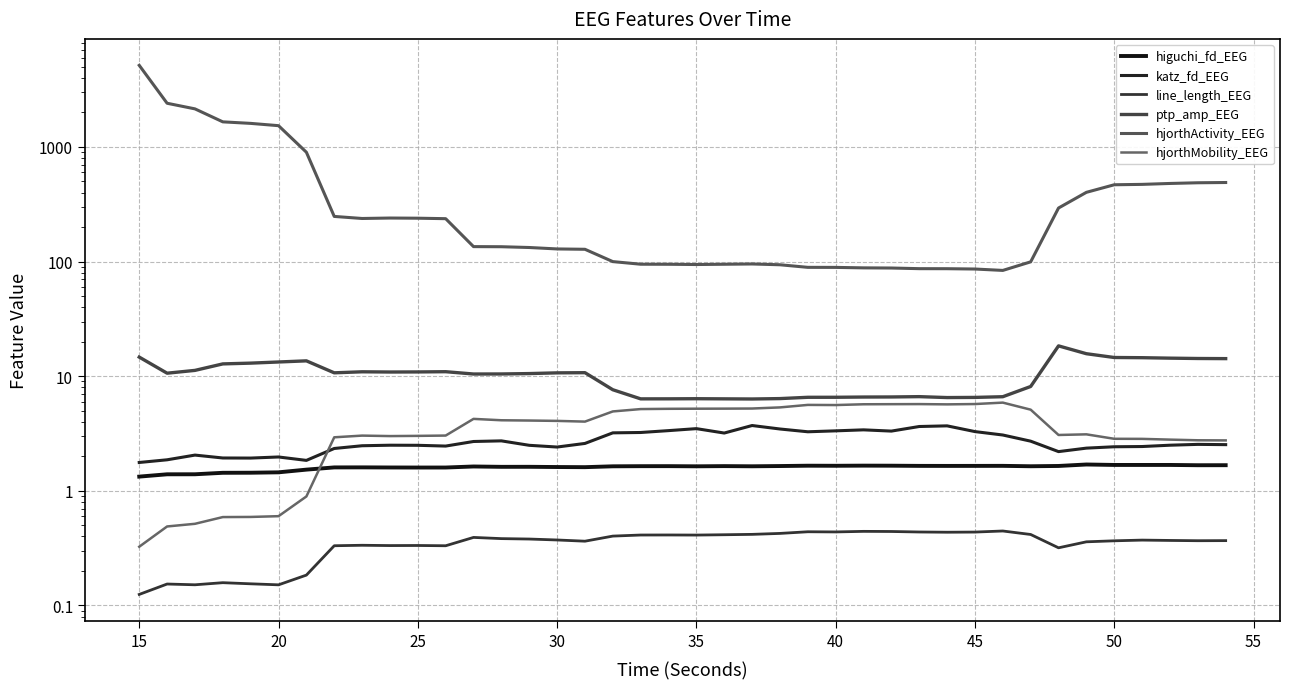

The hjorthActivity_EEG series shows 253.8 at 36. True or false?

False